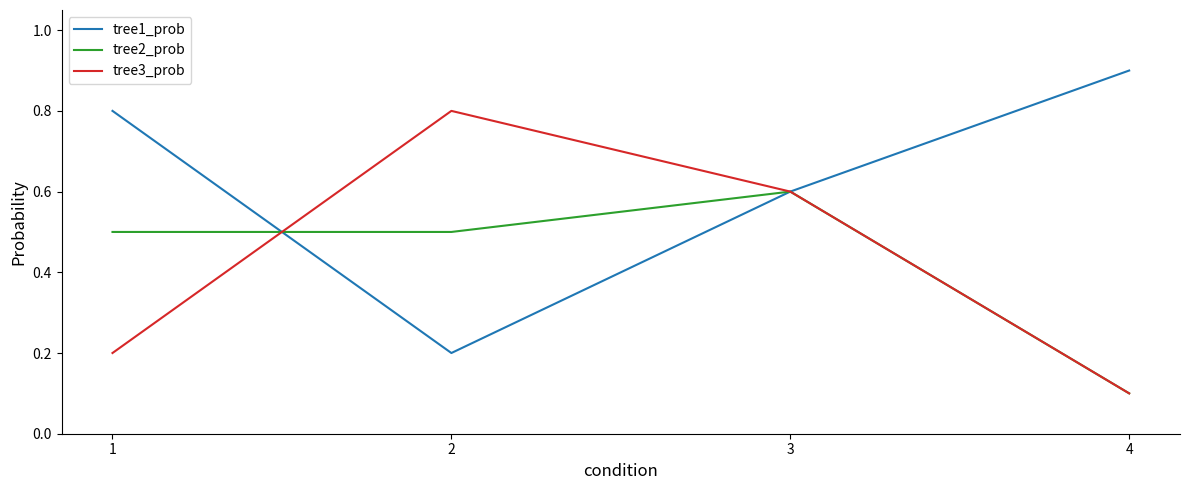

Which category has the lowest value in the tree3_prob series?

4